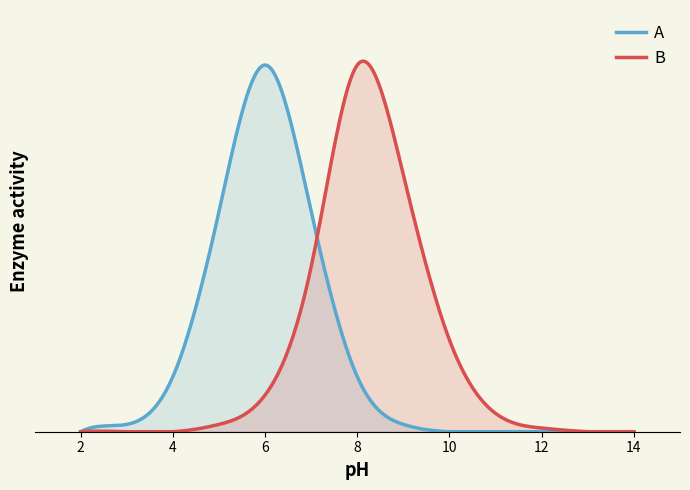

How many lines are shown in the chart?

2